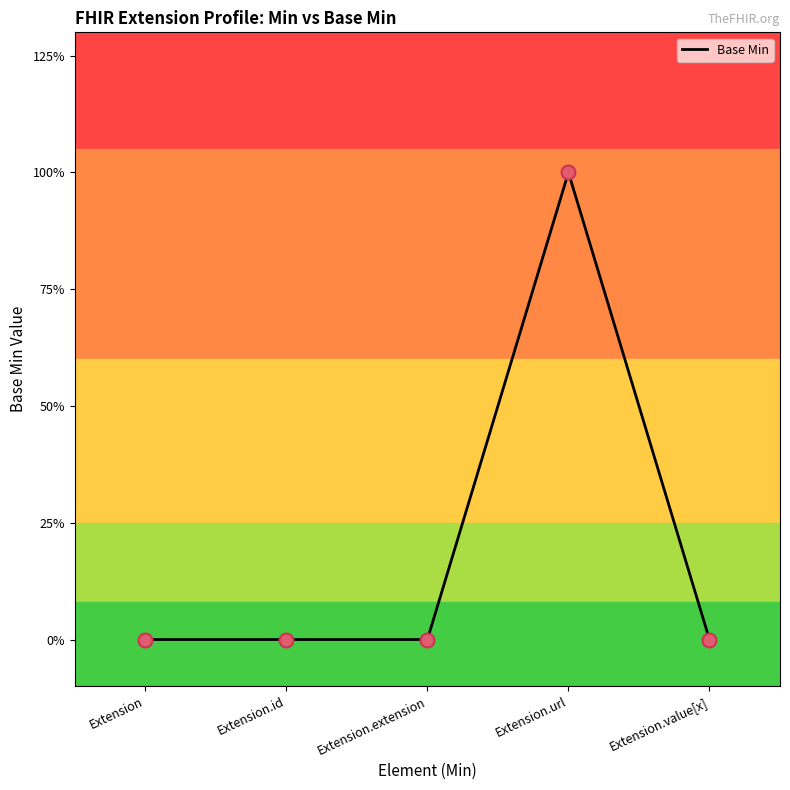

Does the chart have visible grid lines?

No